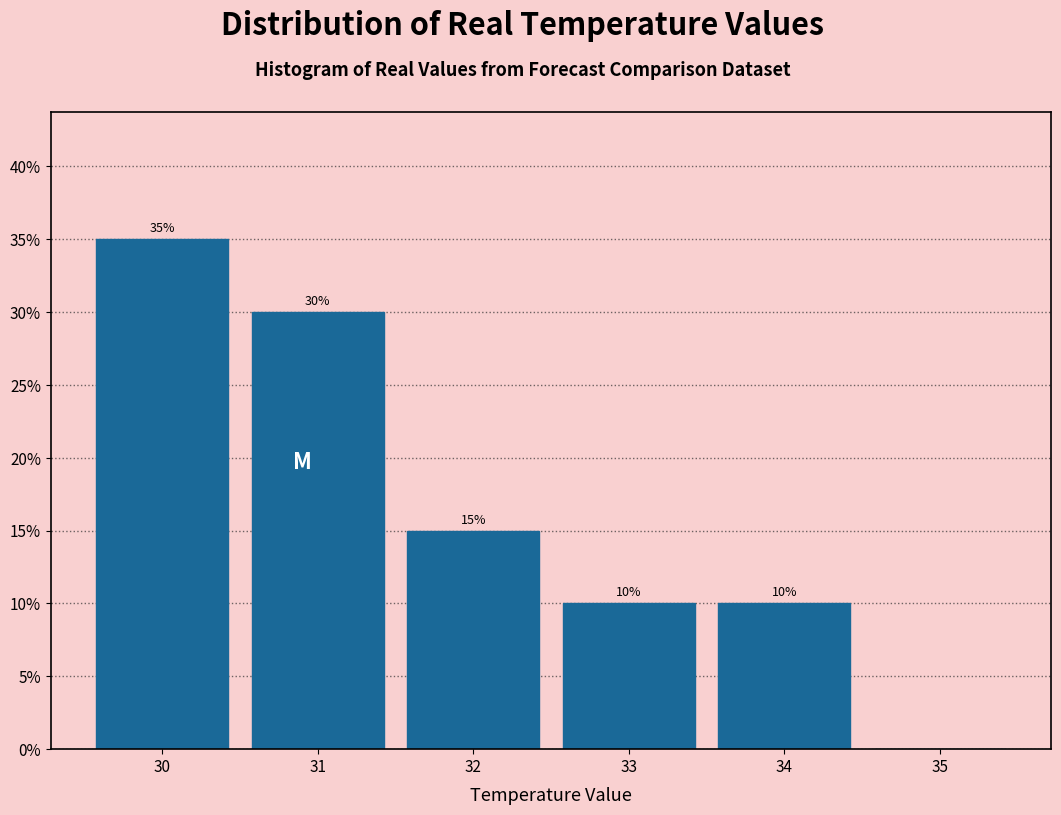

Which range on the x-axis has the tallest bar?

29.5 to 30.5